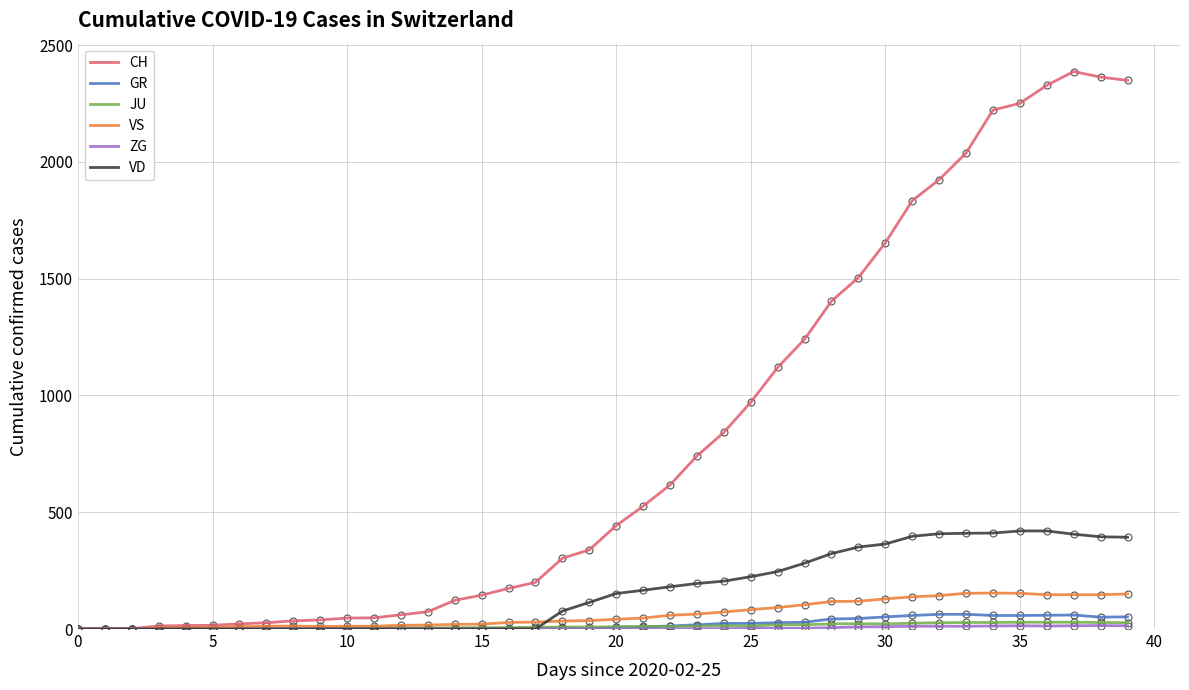

Which series has the widest spread of values?

CH